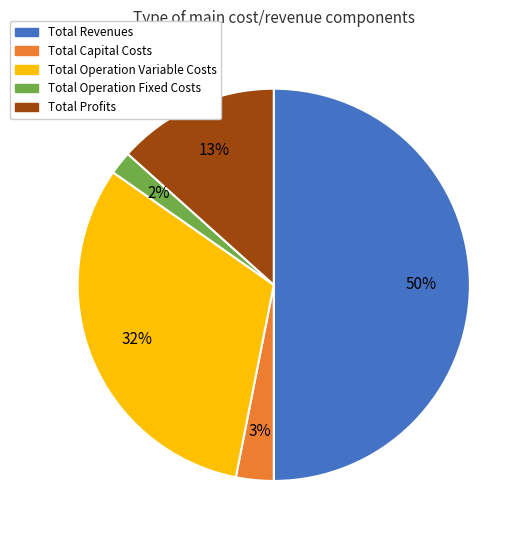

To the nearest percent, what percentage of the pie is Total Profits?

13%